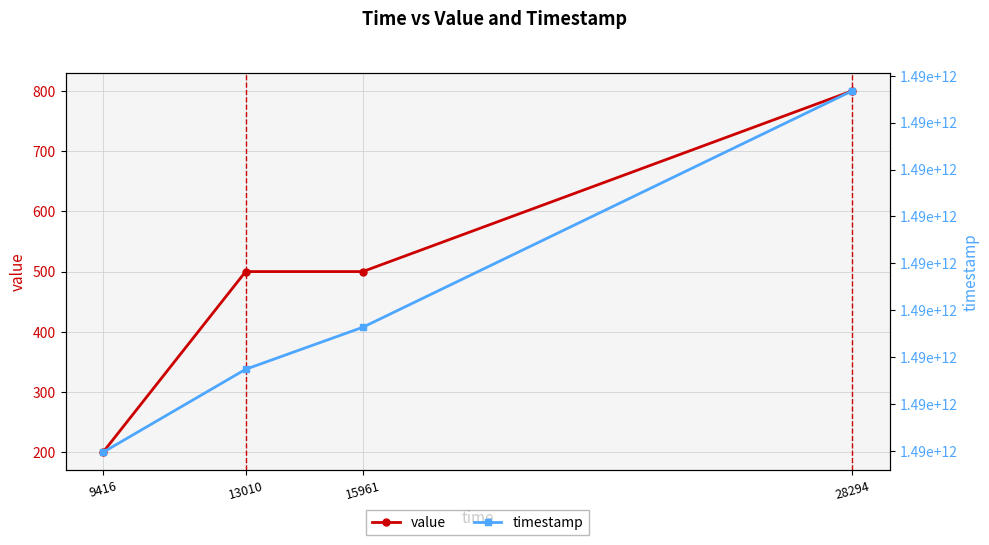

At which category is the sum across all series the highest?

28294